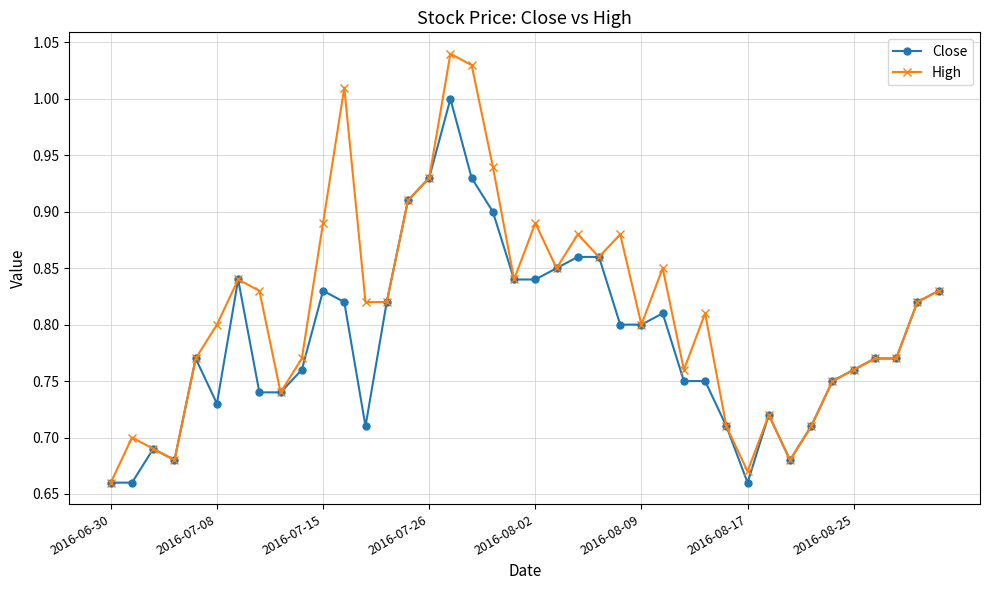

Rank the series by their maximum value, from lowest to highest.

Close, High